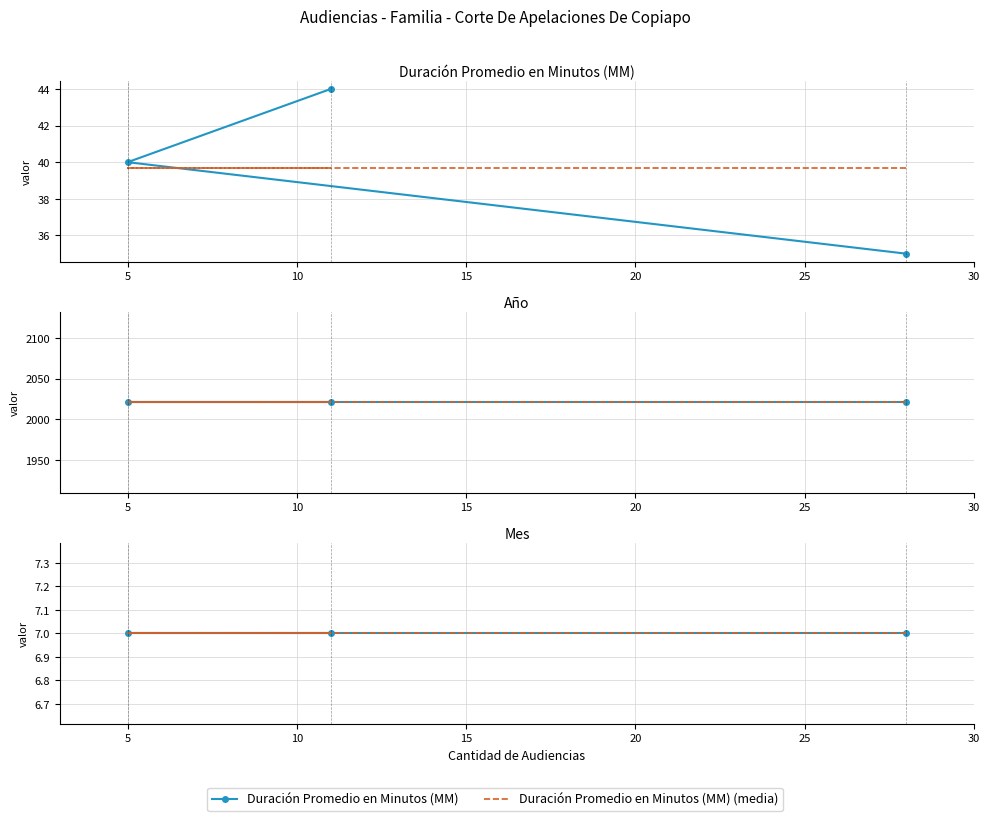

Between 0 and 5, which series saw the biggest shift?

Duración Promedio en Minutos (MM)